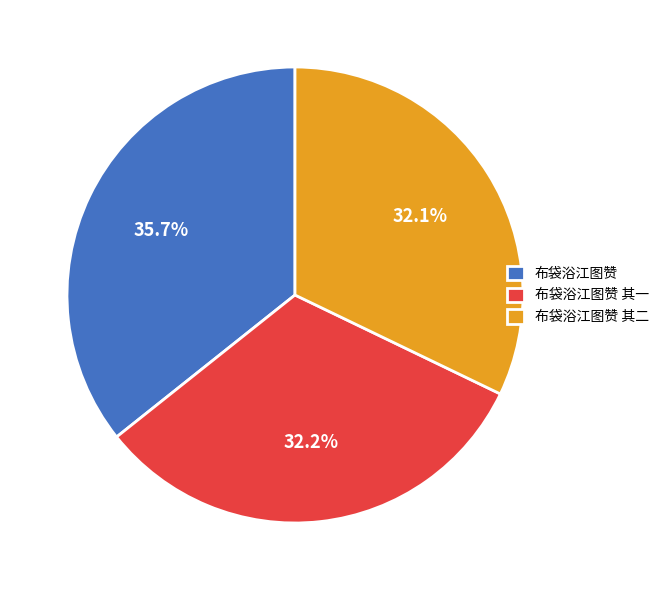

To the nearest percent, what is the difference between the 布袋浴江图赞 and 布袋浴江图赞 其二 slice percentages?

4%